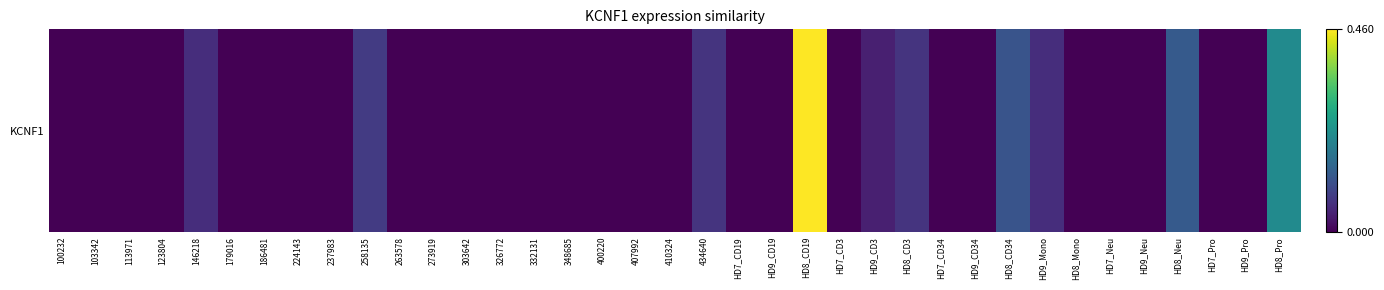

Reading right to left, what are all the values shown in this chart?

HD8_Pro=0.2	HD9_Pro=0.0	HD7_Pro=0.0	HD8_Neu=0.1	HD9_Neu=0.0	HD7_Neu=0.0	HD8_Mono=0.0	HD9_Mono=0.1	HD8_CD34=0.1	HD9_CD34=0.0	HD7_CD34=0.0	HD8_CD3=0.1	HD9_CD3=0.0	HD7_CD3=0.0	HD8_CD19=0.5	HD9_CD19=0.0	HD7_CD19=0.0	434640=0.1	410324=0.0	407992=0.0	400220=0.0	348685=0.0	332131=0.0	326772=0.0	303642=0.0	273919=0.0	263578=0.0	258135=0.1	237983=0.0	224143=0.0	186481=0.0	179016=0.0	146218=0.1	123804=0.0	113971=0.0	103342=0.0	100232=0.0